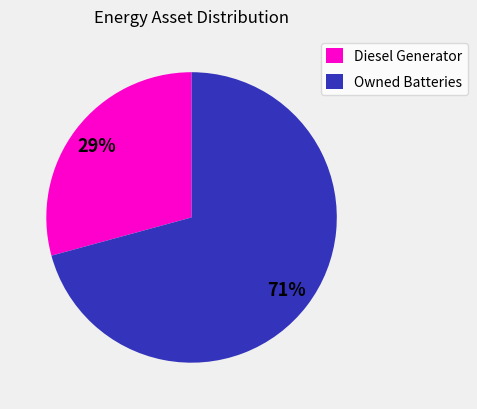

To the nearest percent, what percentage of the pie is Diesel Generator?

29%